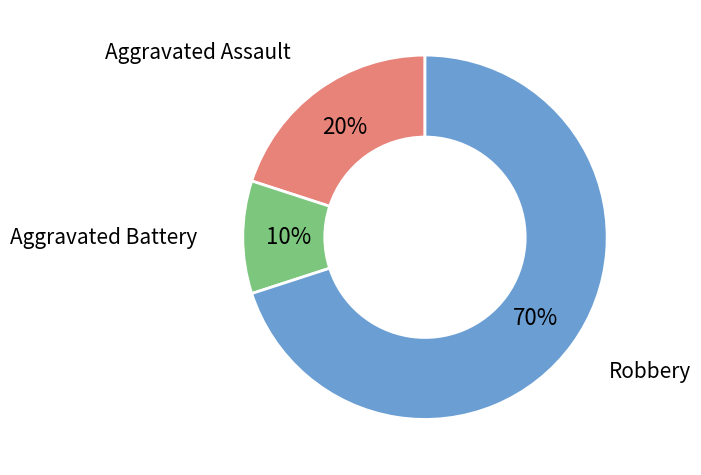

What is the smallest slice in the pie chart?

Aggravated Battery